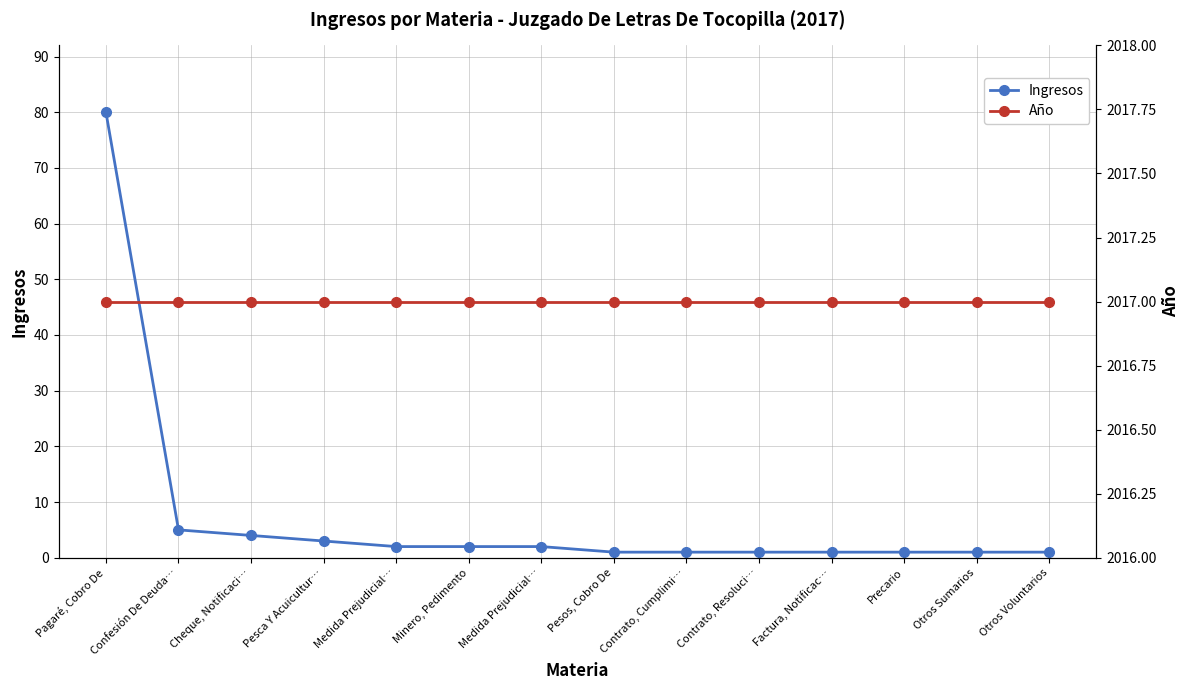

What are all the series names shown in the legend?

Ingresos, Año